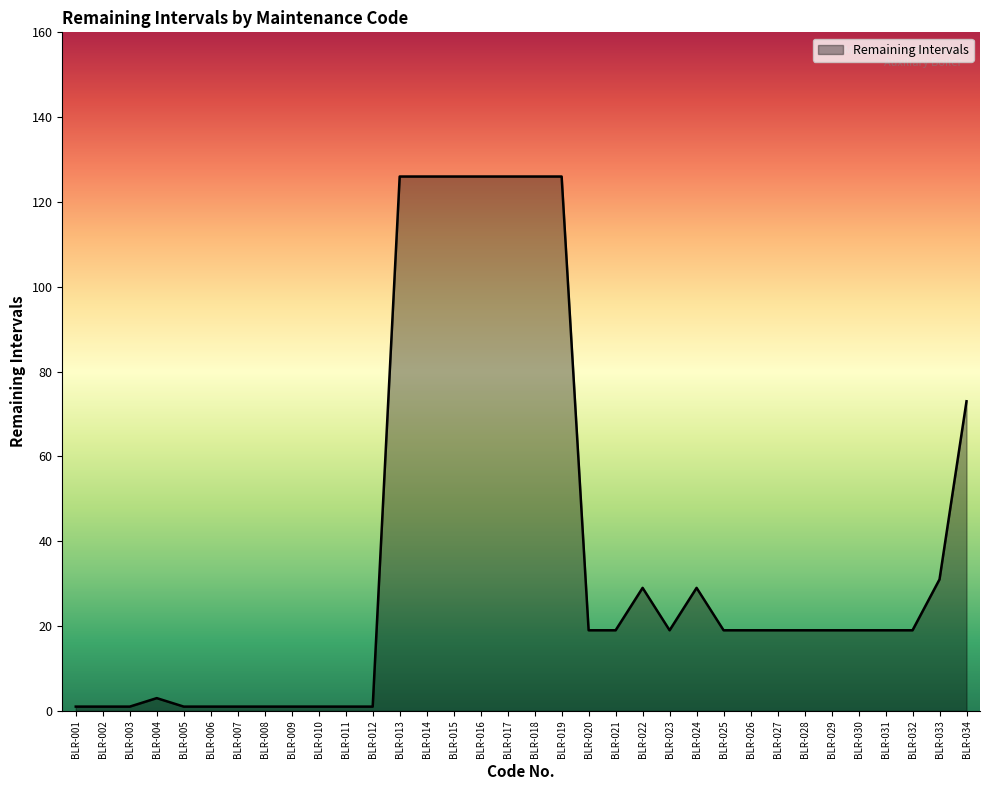

Does the chart display data point markers on the line(s)?

No